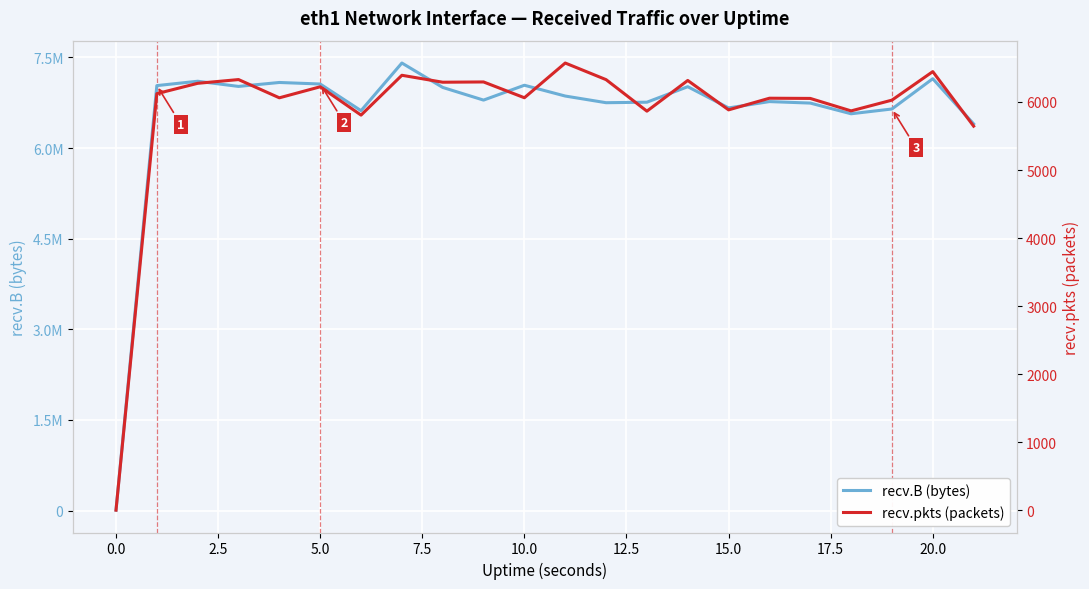

The value of recv.B (bytes) at 10.0 is 9182190. True or false?

False